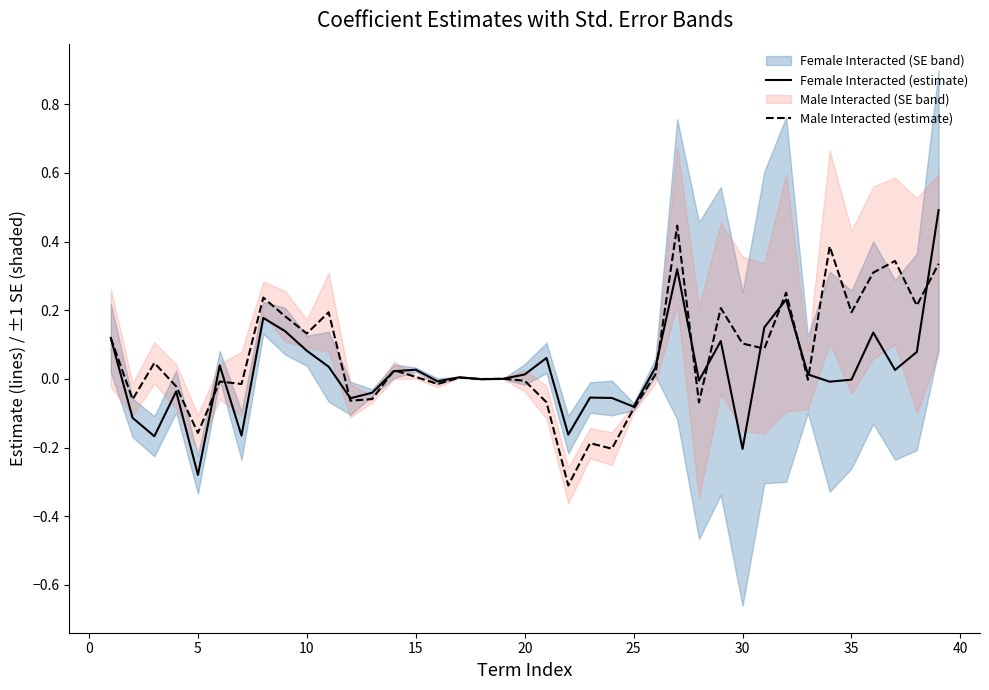

What is the highest value of the Female Interacted (estimate) series?

0.5